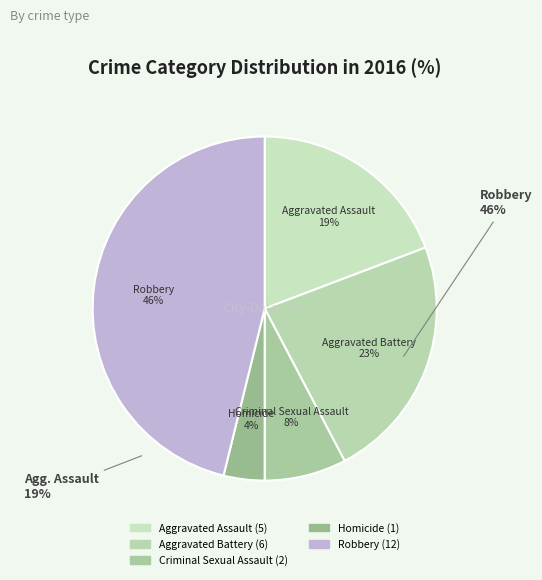

What is the smallest slice in the pie chart?

Homicide